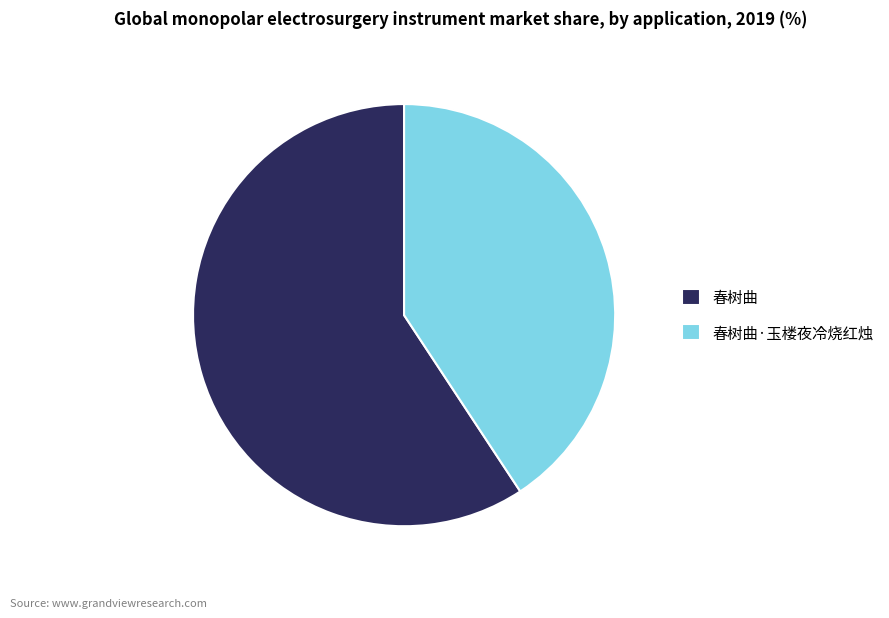

True or false: 春树曲·玉楼夜冷烧红烛 accounts for 51% of the total.

False